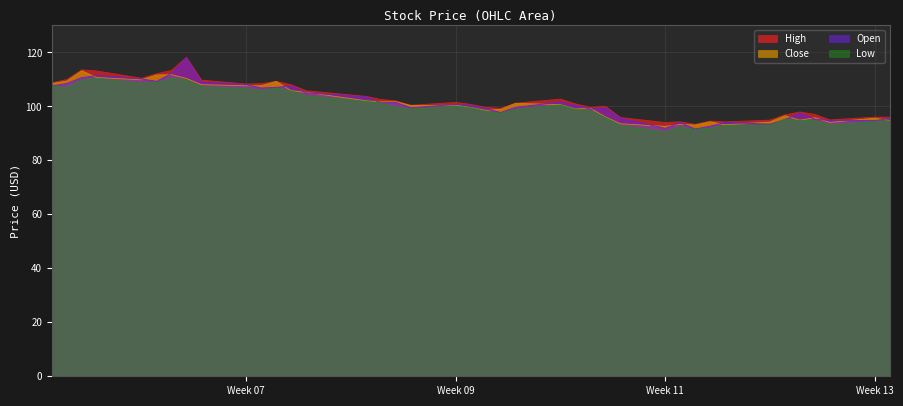

What is the sum of all High values?

4103.5